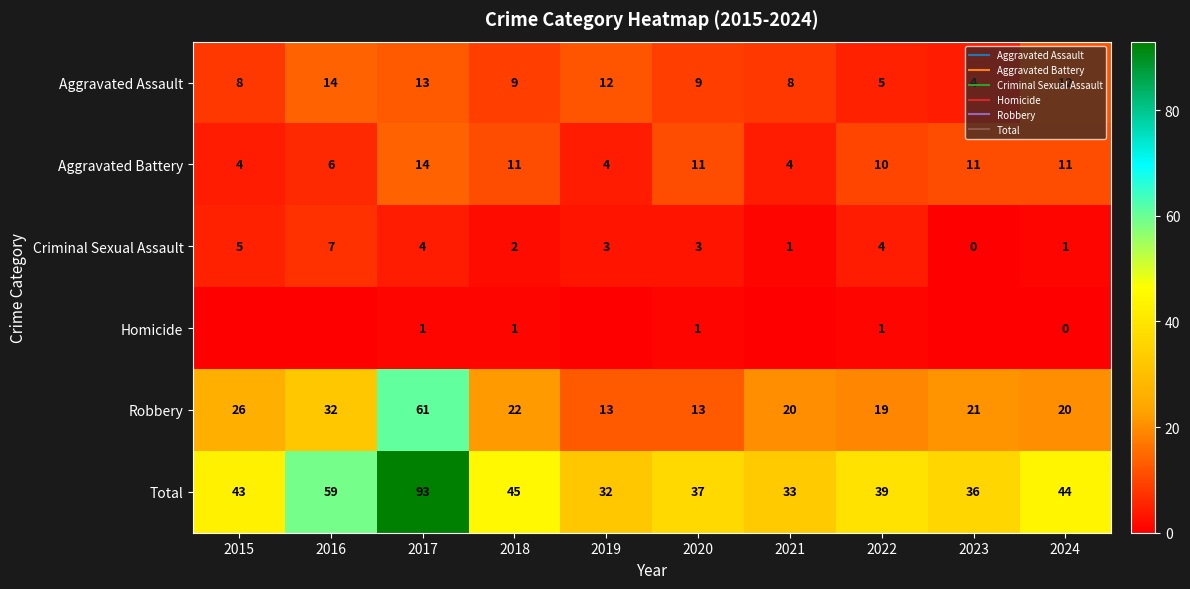

What is the difference between the second highest and minimum values in the Robbery series?

19